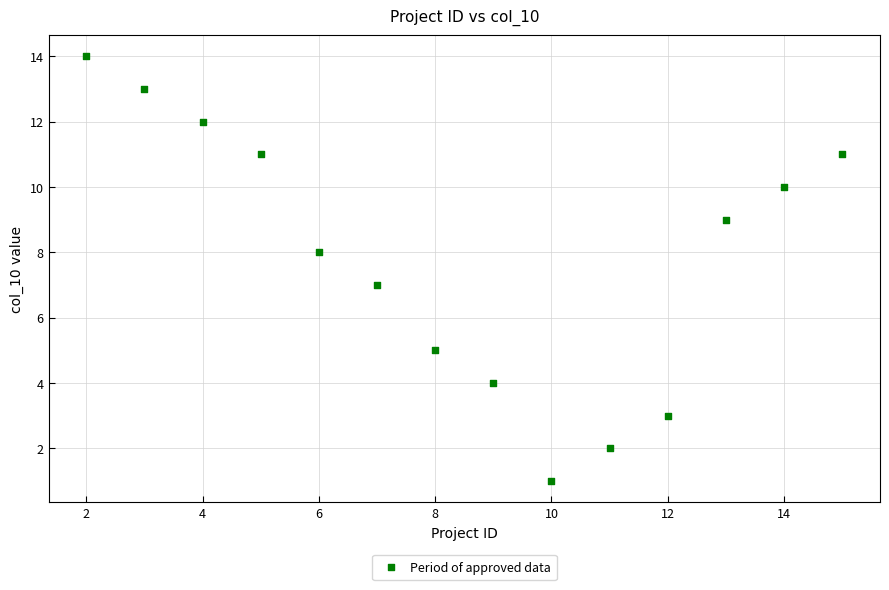

What is the range of X values (max minus min)?

13